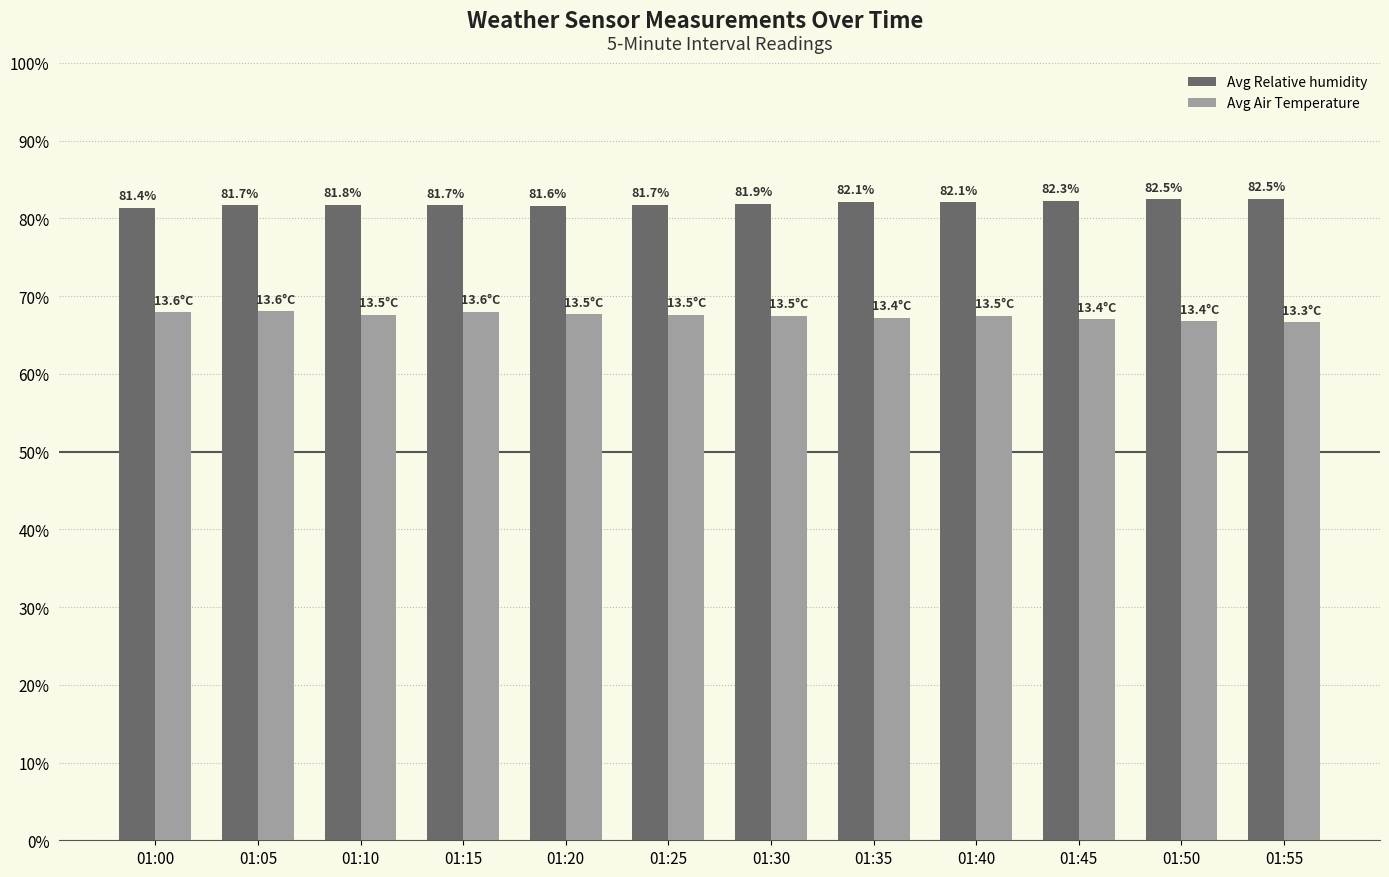

Is it true that Avg Air Temperature equals 0.7 at 01:00?

True